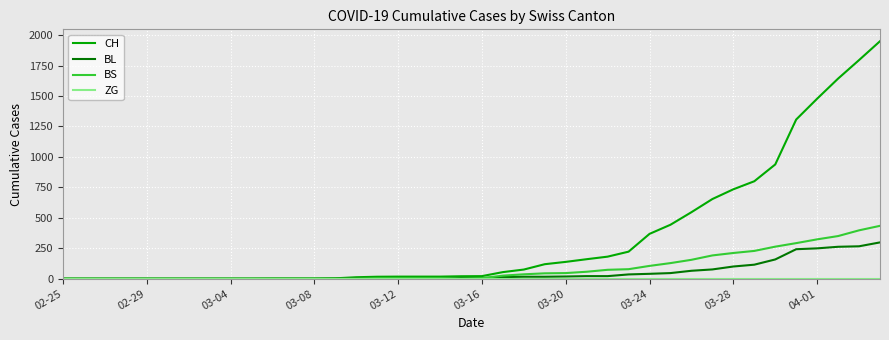

Which series has the largest total across all categories?

CH